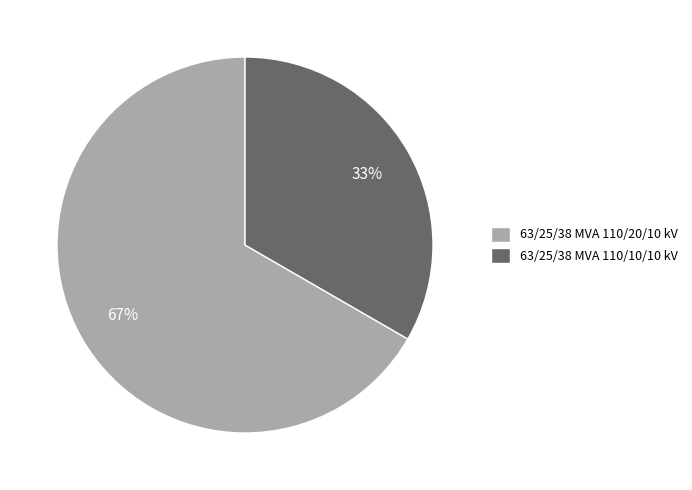

Count the number of slices in the pie.

2